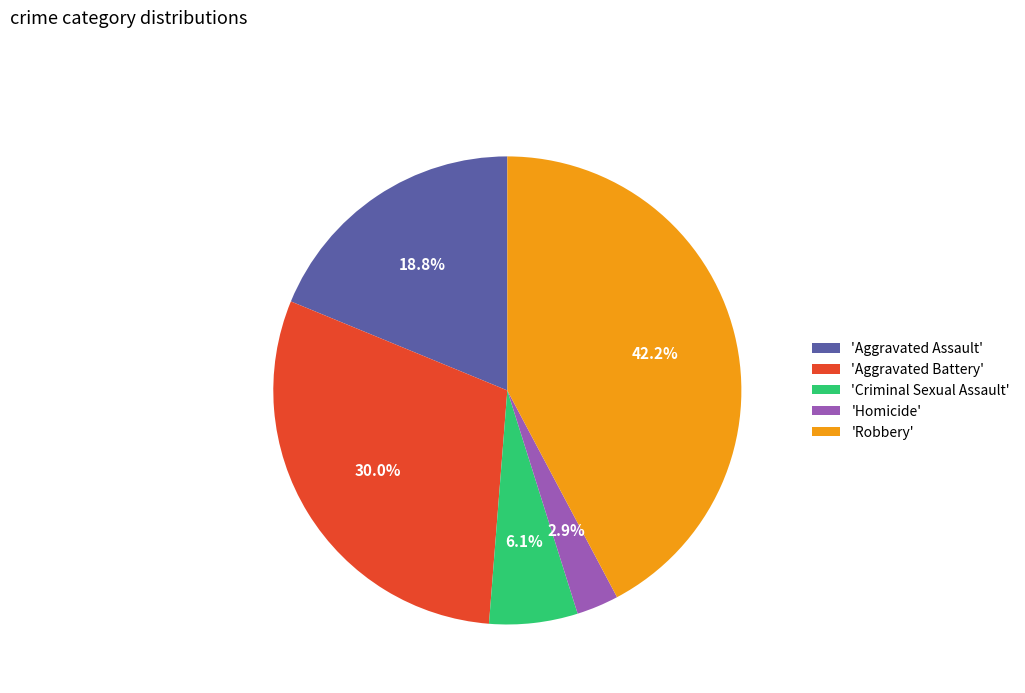

Does any single category account for the majority?

No